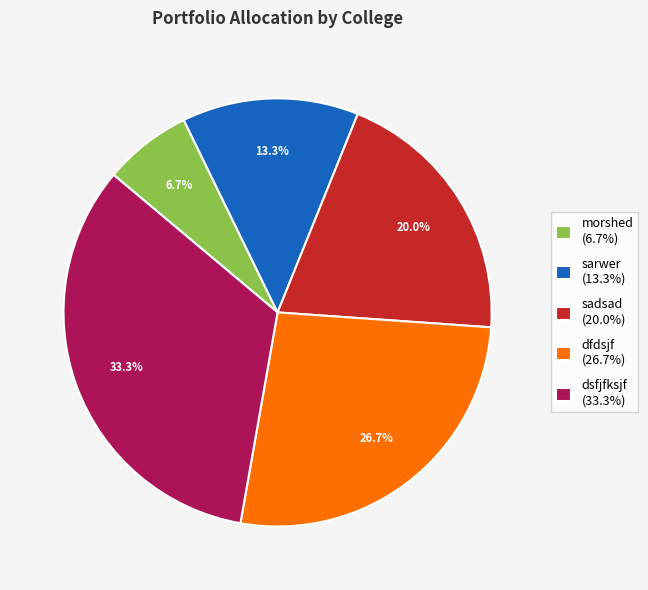

To the nearest percent, what percentage of the pie is sarwer?

13%